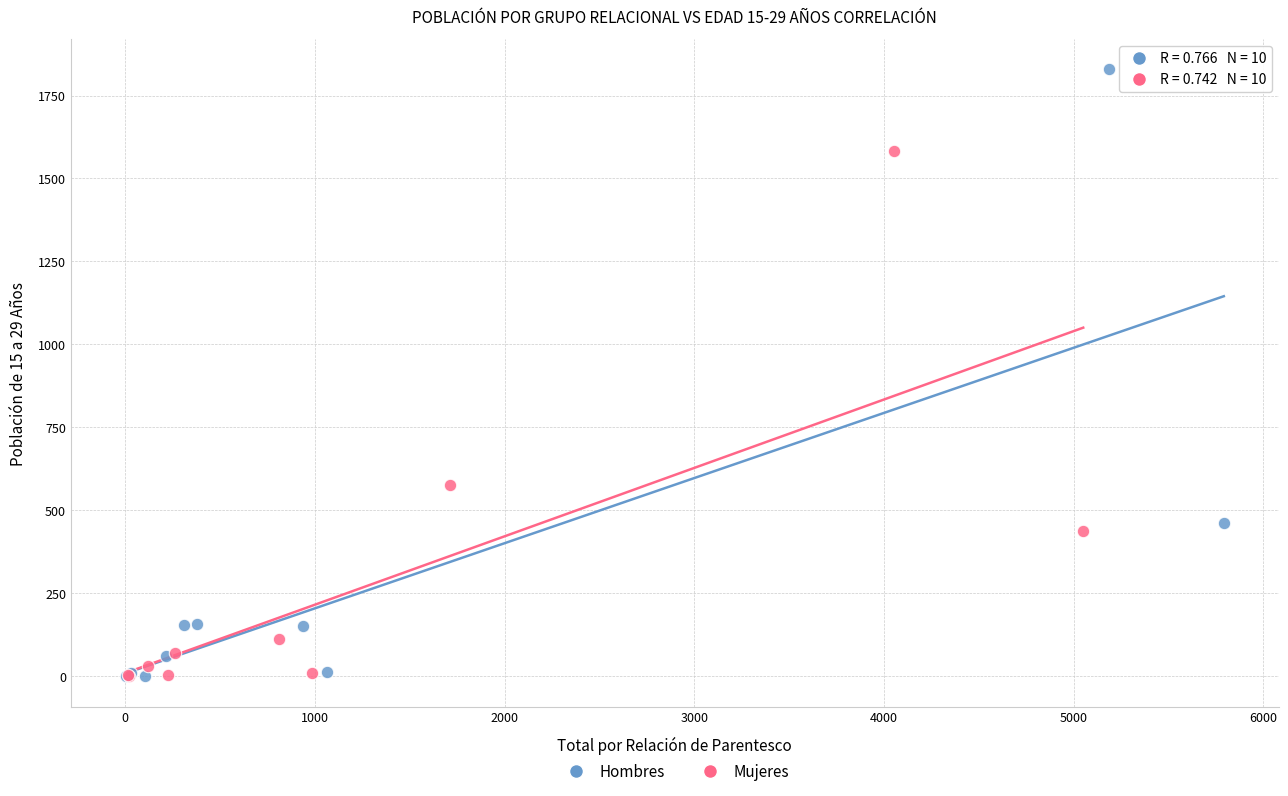

Which series has the largest Y range (max minus min)?

Hombres